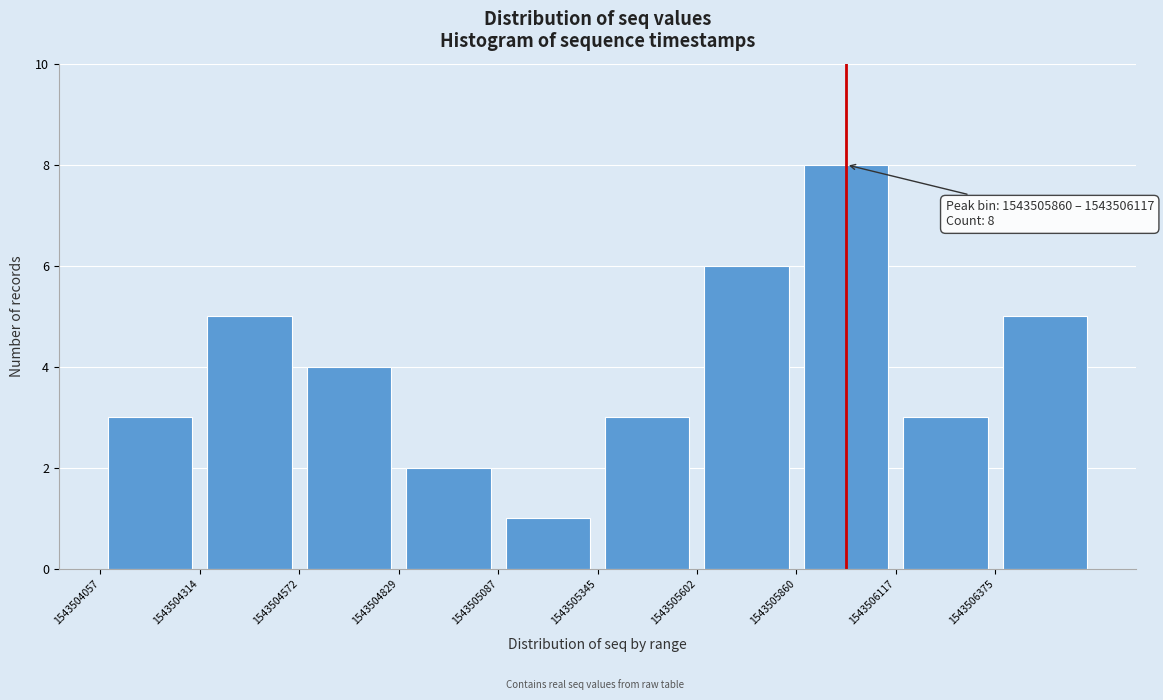

Which range on the x-axis has the tallest bar?

1543505850 to 1543506100